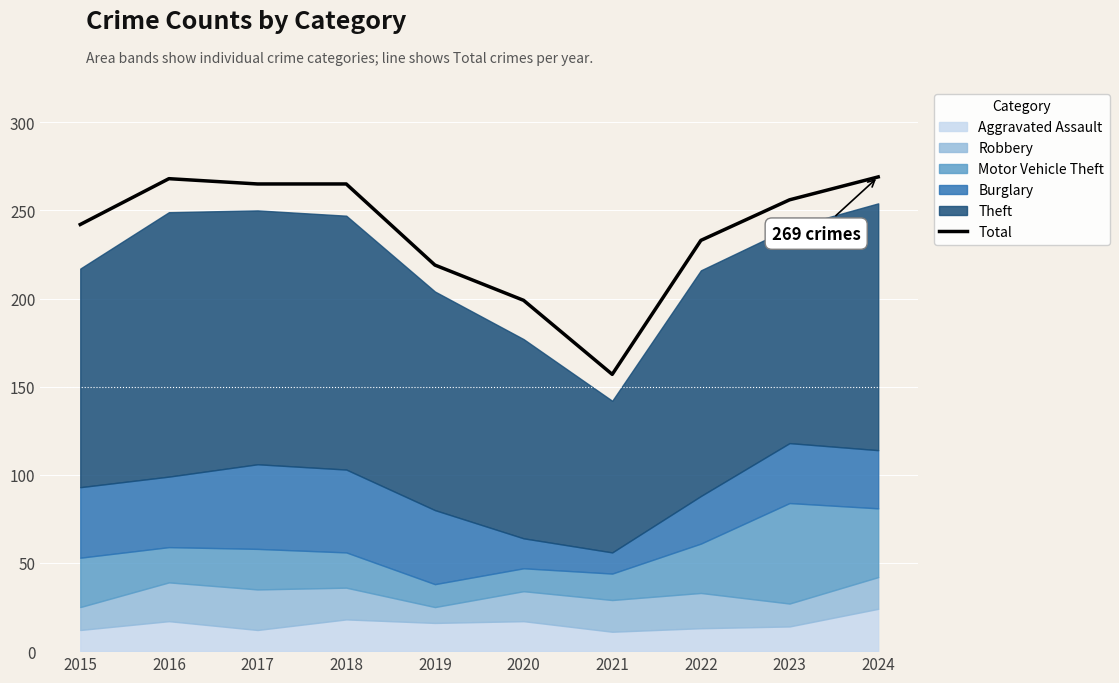

The value at 2017 is 184. True or false?

False